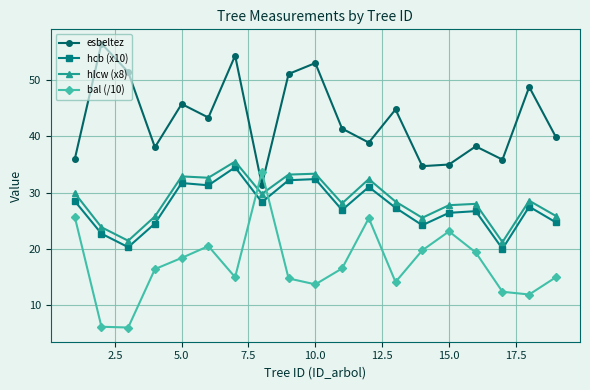

What is the minimum value shown in the chart?

6.0